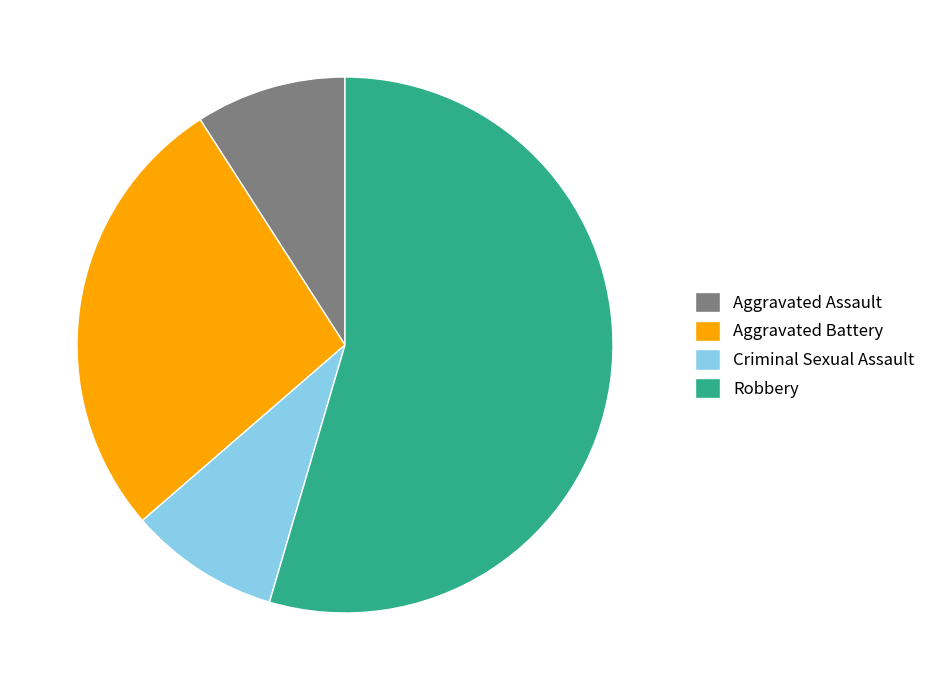

Do Robbery and Aggravated Assault together represent more than half of the pie?

Yes